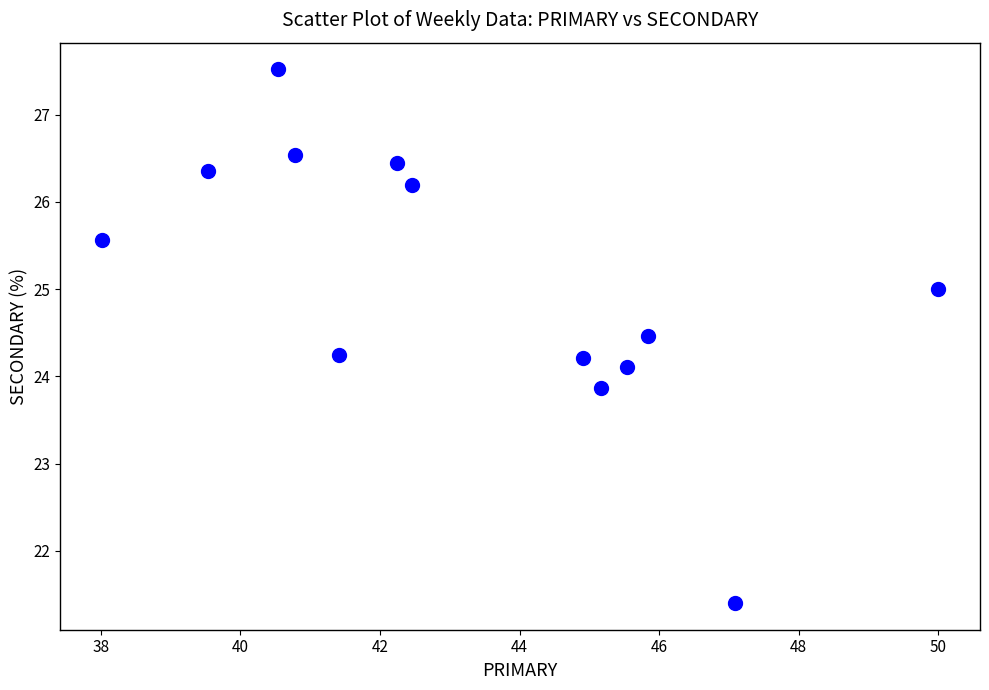

What is the range of Y values (max minus min)?

6.1